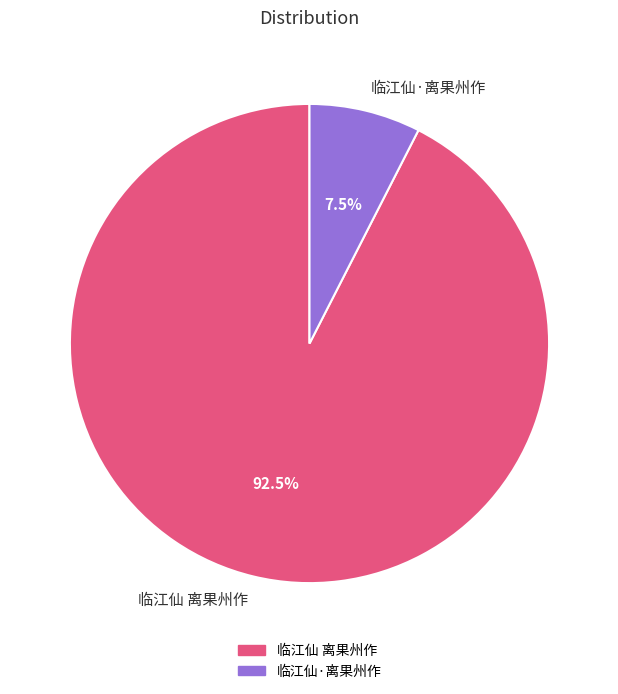

What is the largest slice in the pie chart?

临江仙 离果州作